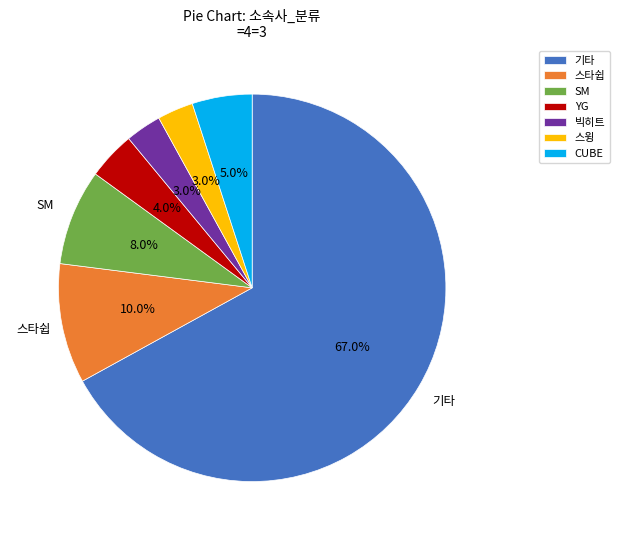

Between 스타쉽 and 기타, which is larger?

기타